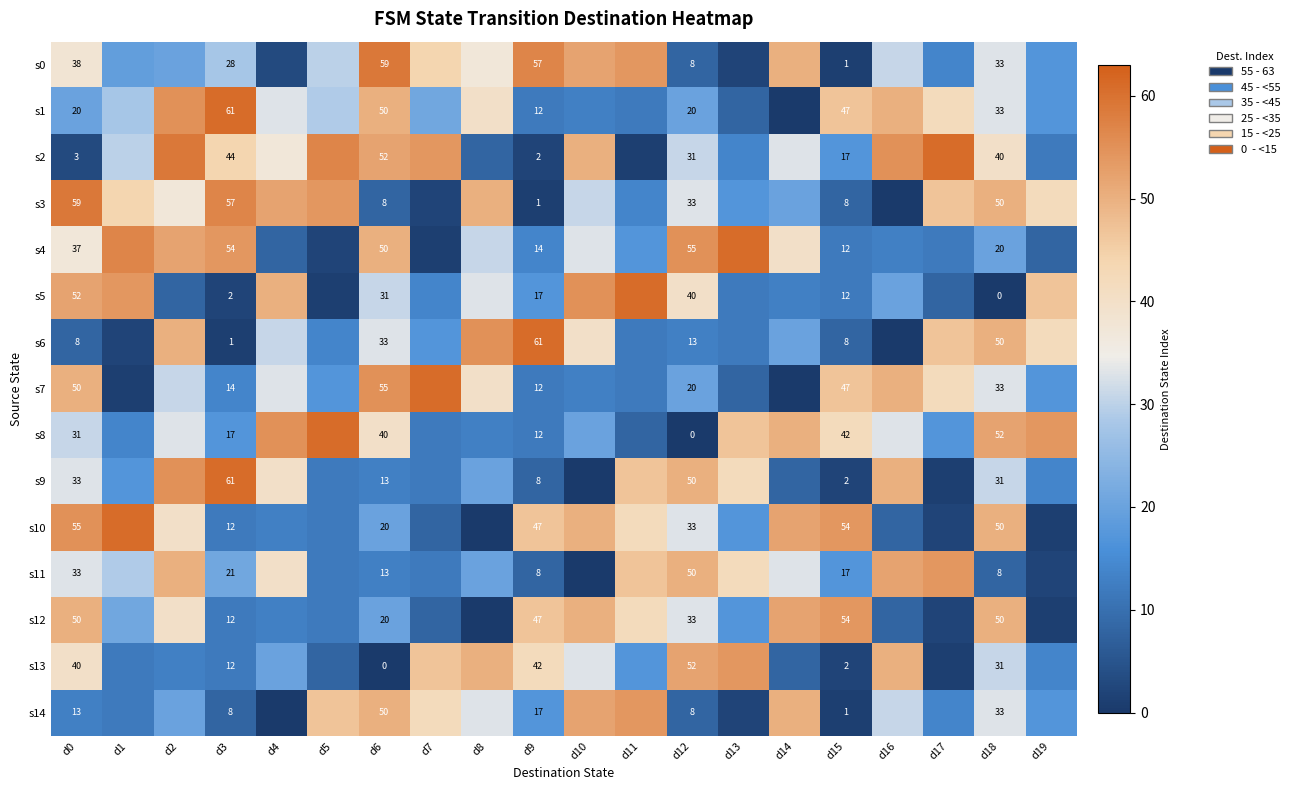

Is it true that s3 equals 8 at d15?

True